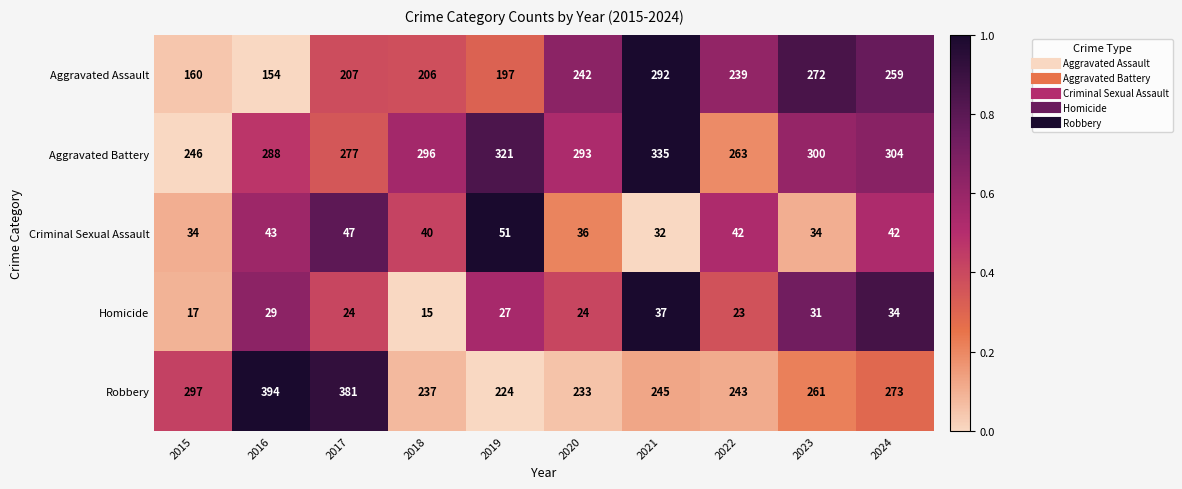

Rank the series at 2024 from highest to lowest value.

Aggravated Battery, Robbery, Aggravated Assault, Criminal Sexual Assault, Homicide